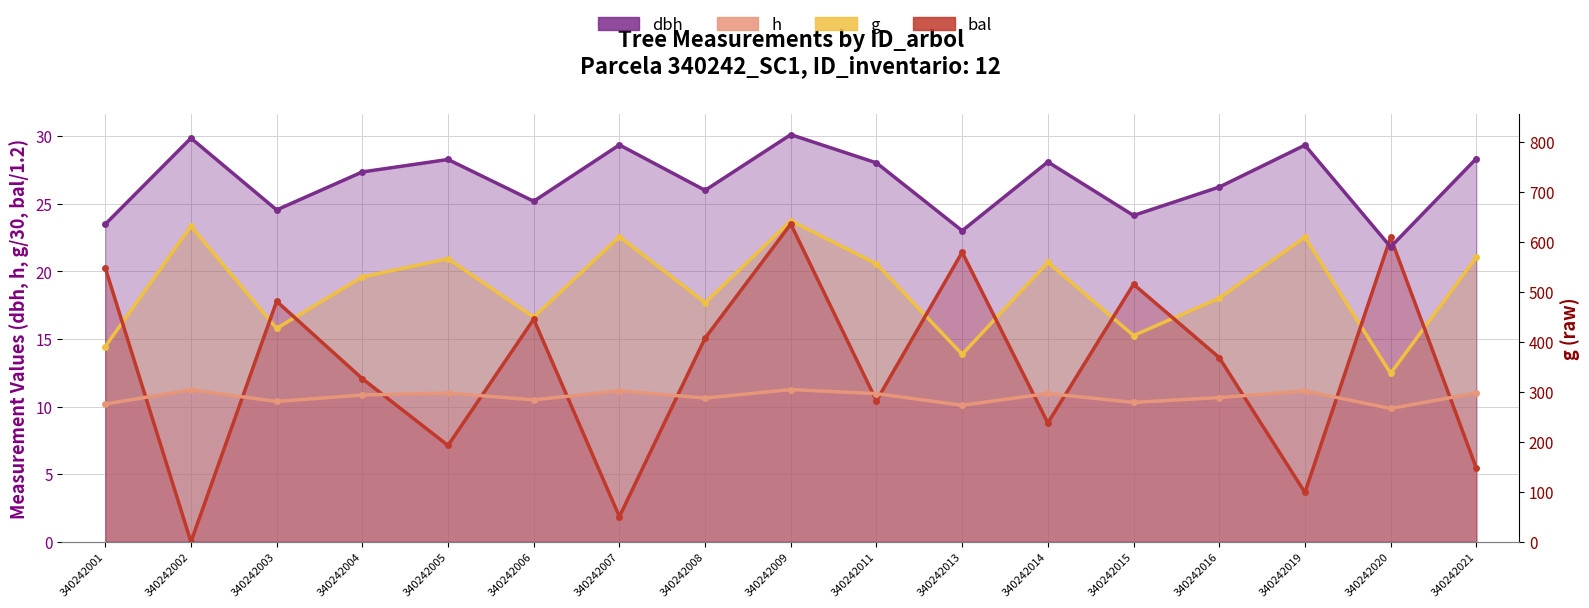

True or false: h has a value of 16.2 at 340242006.

False